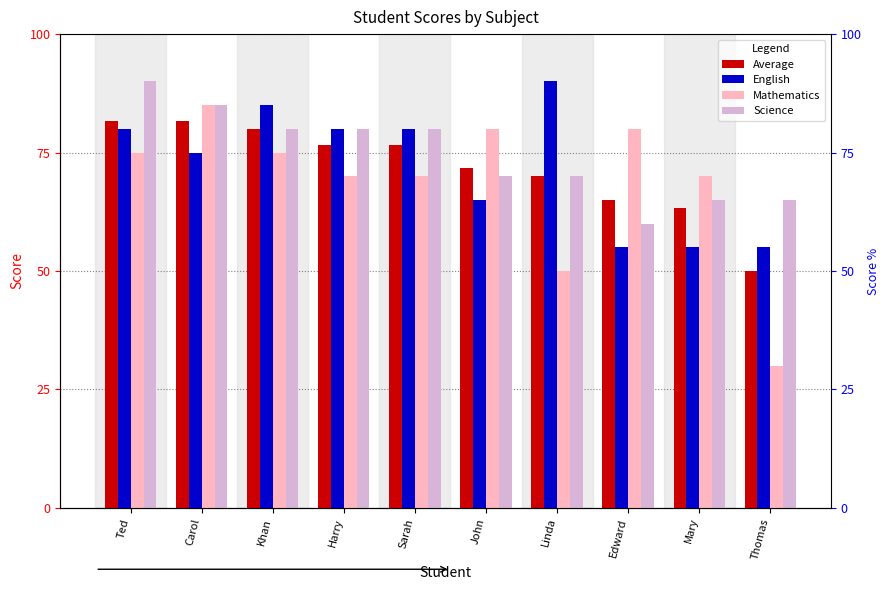

Reading left to right, what are all the values shown in this chart?

Average: Ted=81.7	Carol=81.7	Khan=80.0	Harry=76.7	Sarah=76.7	John=71.7	Linda=70.0	Edward=65.0	Mary=63.3	Thomas=50.0
English: Ted=80.0	Carol=75.0	Khan=85.0	Harry=80.0	Sarah=80.0	John=65.0	Linda=90.0	Edward=55.0	Mary=55.0	Thomas=55.0
Mathematics: Ted=75.0	Carol=85.0	Khan=75.0	Harry=70.0	Sarah=70.0	John=80.0	Linda=50.0	Edward=80.0	Mary=70.0	Thomas=30.0
Science: Ted=90.0	Carol=85.0	Khan=80.0	Harry=80.0	Sarah=80.0	John=70.0	Linda=70.0	Edward=60.0	Mary=65.0	Thomas=65.0